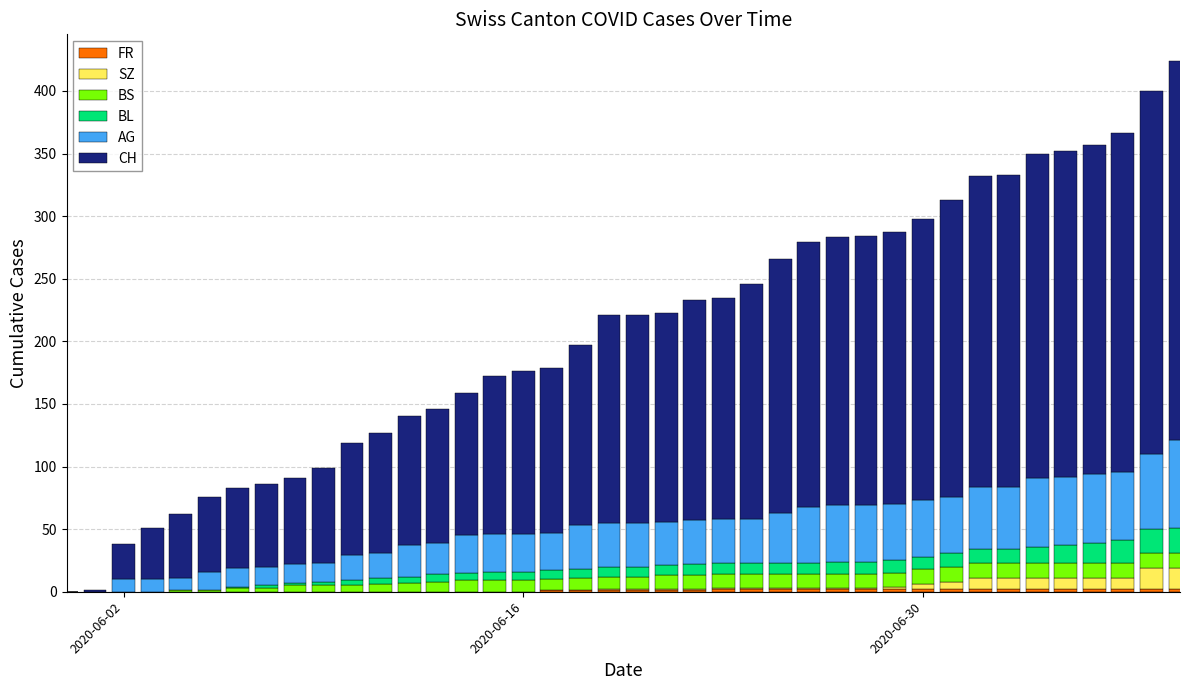

How many series are shown in this chart?

6